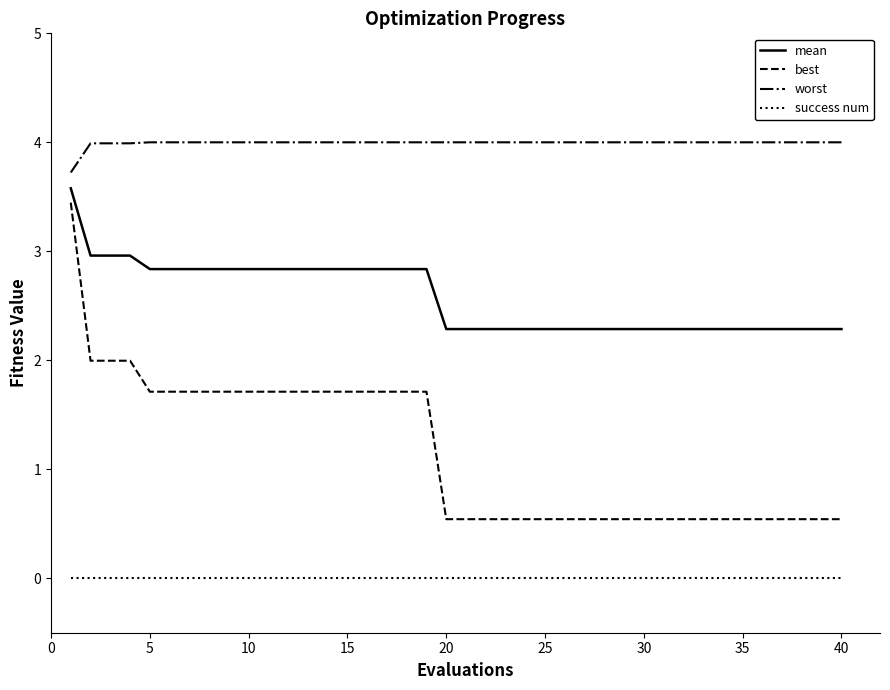

At how many categories does at least one series exceed 1?

40